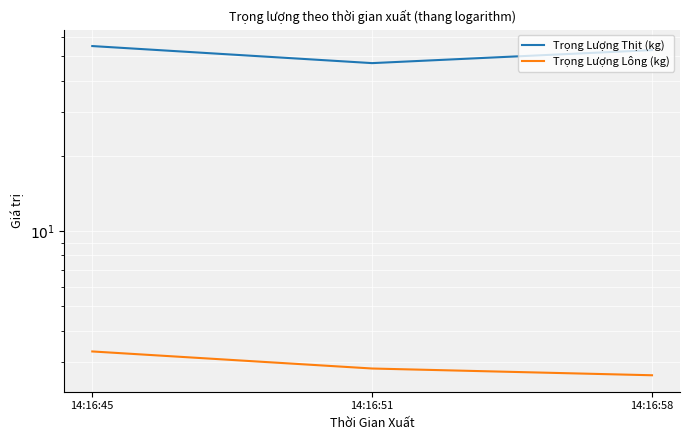

How many lines are shown in the chart?

2